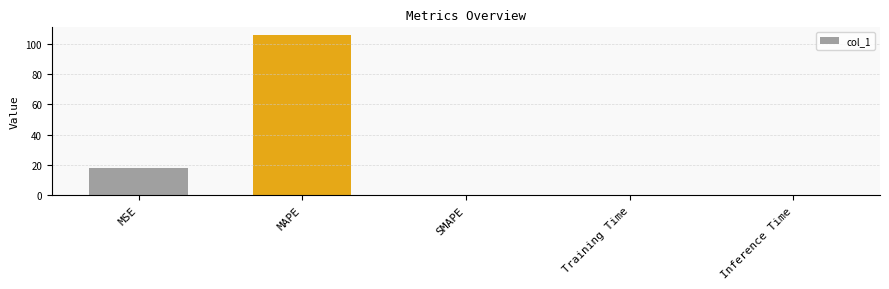

What is the sum of all values?

123.1